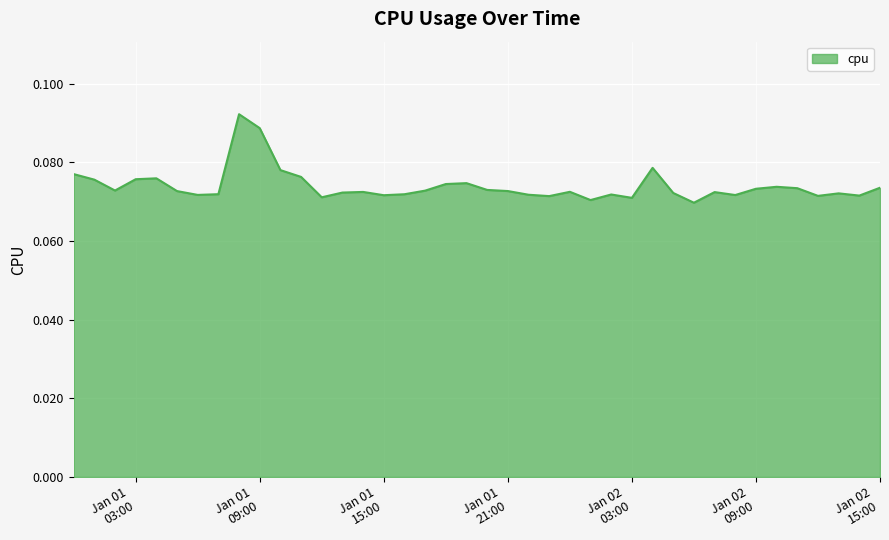

Rank the categories by value from lowest to highest.

2017-01-02 06:00:00, 2017-01-02 01:00:00, 2017-01-02 03:00:00, 2017-01-01 12:00:00, 2017-01-01 23:00:00, 2017-01-02 12:00:00, 2017-01-02 14:00:00, 2017-01-01 15:00:00, 2017-01-02 08:00:00, 2017-01-01 06:00:00, 2017-01-01 22:00:00, 2017-01-02 02:00:00, 2017-01-01 16:00:00, 2017-01-01 07:00:00, 2017-01-02 13:00:00, 2017-01-02 05:00:00, 2017-01-01 13:00:00, 2017-01-02 07:00:00, 2017-01-01 14:00:00, 2017-01-02 00:00:00, 2017-01-01 05:00:00, 2017-01-01 21:00:00, 2017-01-01 17:00:00, 2017-01-01 02:00:00, 2017-01-01 20:00:00, 2017-01-02 09:00:00, 2017-01-02 11:00:00, 2017-01-02 15:00:00, 2017-01-02 10:00:00, 2017-01-01 18:00:00, 2017-01-01 19:00:00, 2017-01-01 01:00:00, 2017-01-01 03:00:00, 2017-01-01 04:00:00, 2017-01-01 11:00:00, 2017-01-01 00:00:00, 2017-01-01 10:00:00, 2017-01-02 04:00:00, 2017-01-01 09:00:00, 2017-01-01 08:00:00